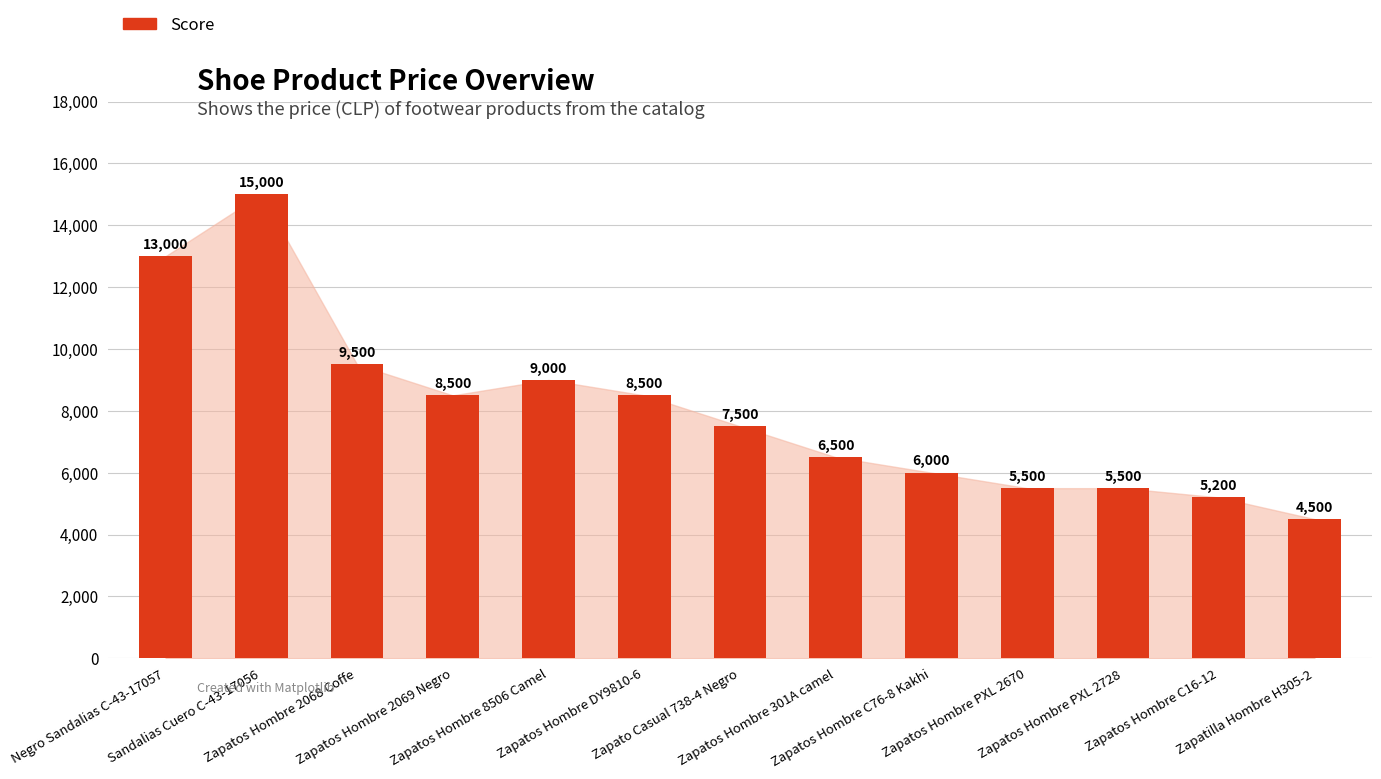

What is the difference between the maximum and minimum values?

10500